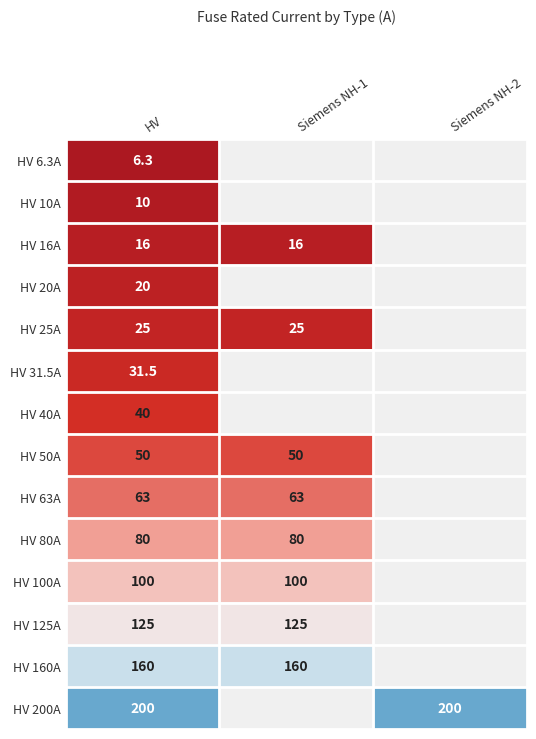

The HV 25A series shows 15.6 at Siemens NH-1. True or false?

False